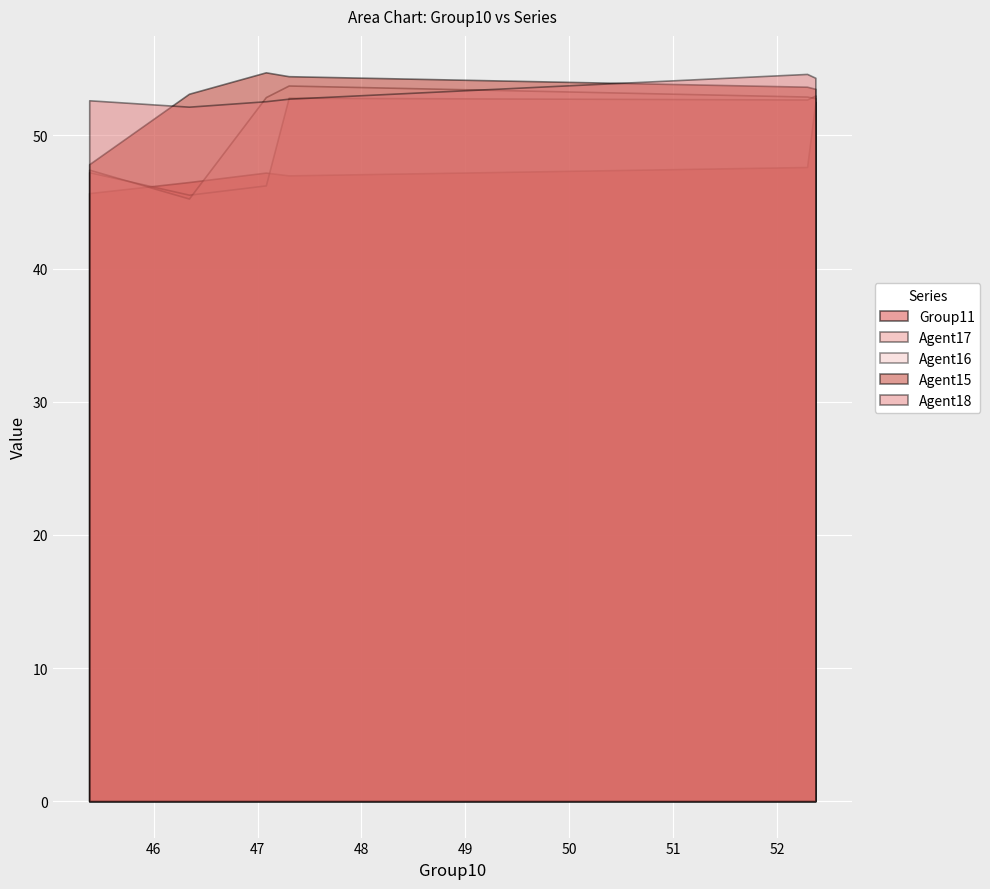

Does the chart display data point markers on the line(s)?

No